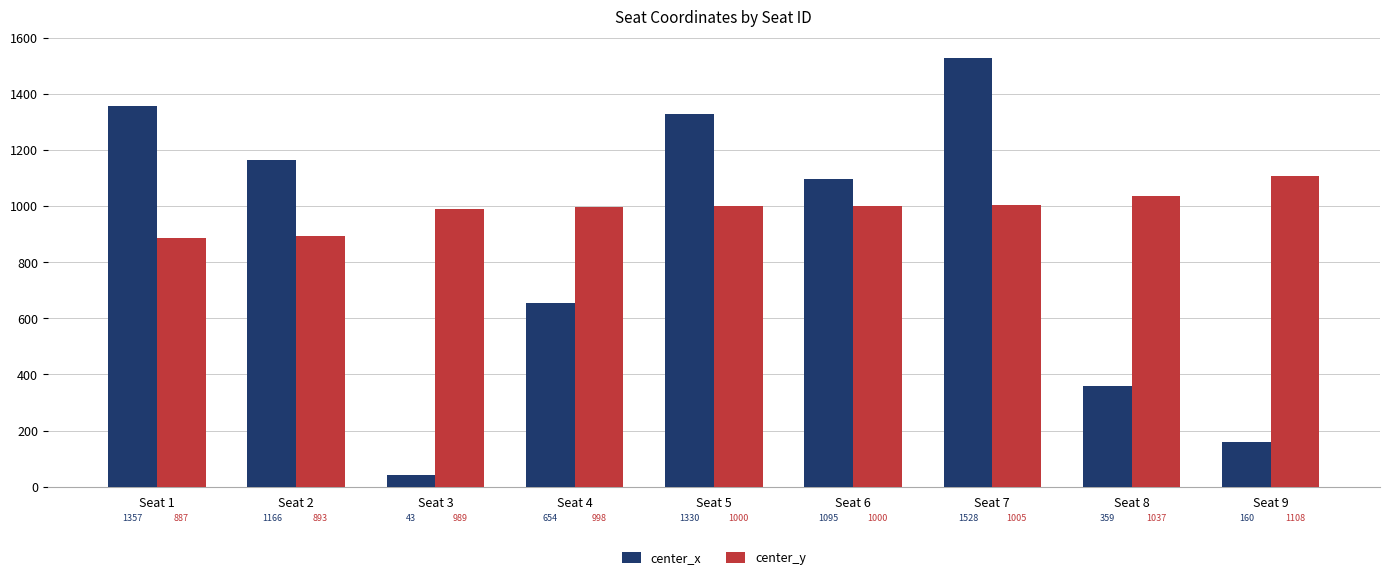

Does the chart contain stacked bars?

No